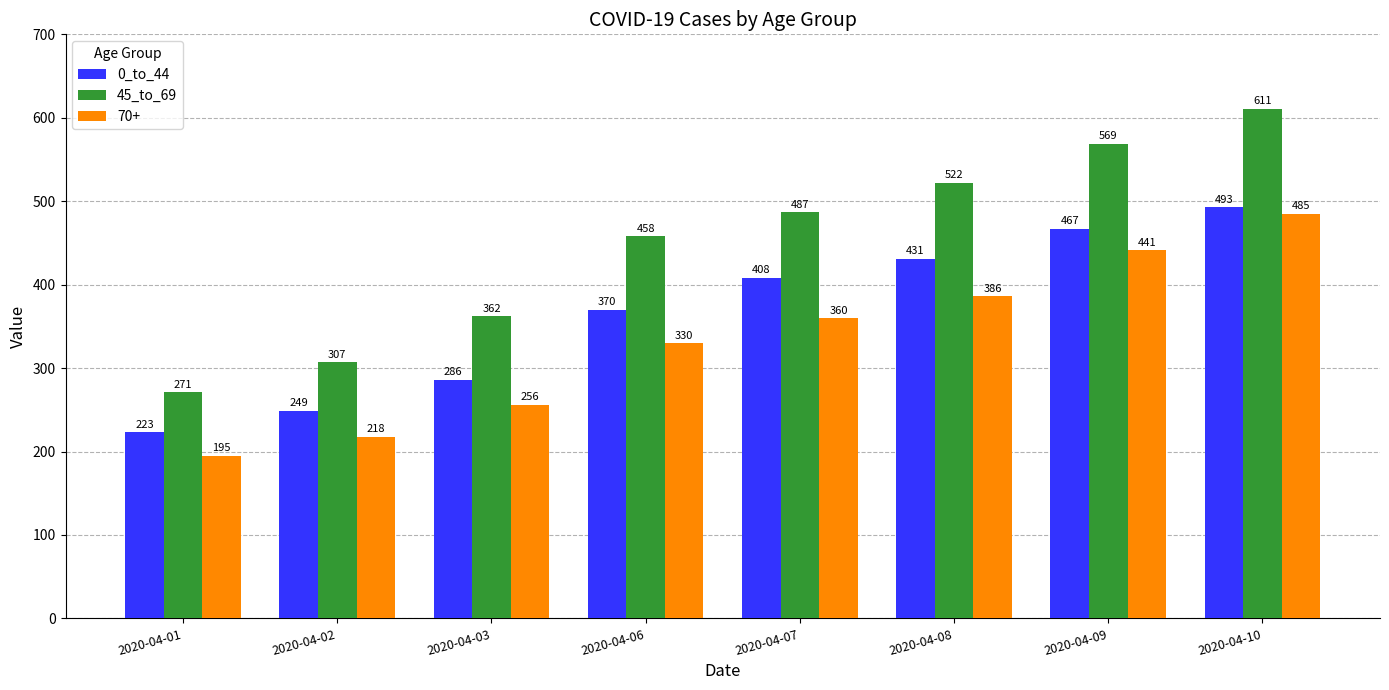

Which series has the widest spread of values?

45_to_69